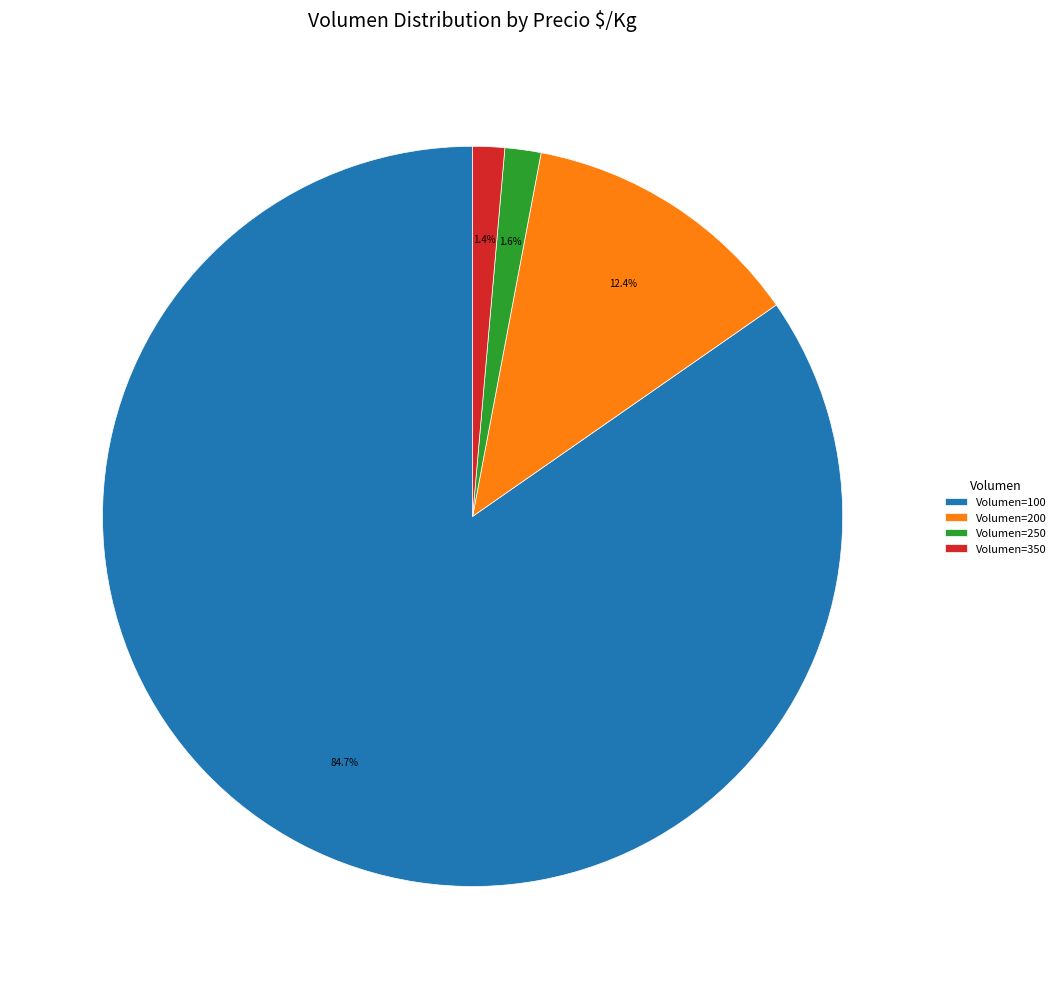

Which slice represents more than half of the pie?

Volumen=100